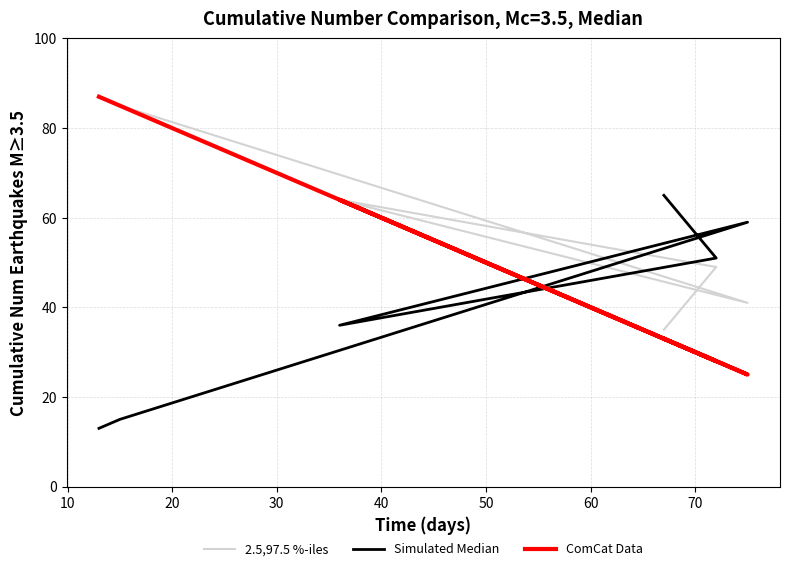

Read the Simulated Median value at 10, to the nearest 5.

15